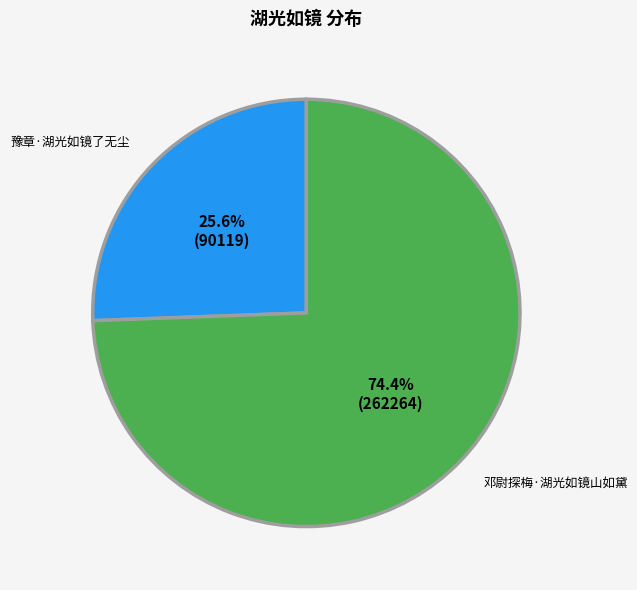

Is the sum of 豫章·湖光如镜了无尘 and 邓尉探梅·湖光如镜山如黛 greater than half?

Yes